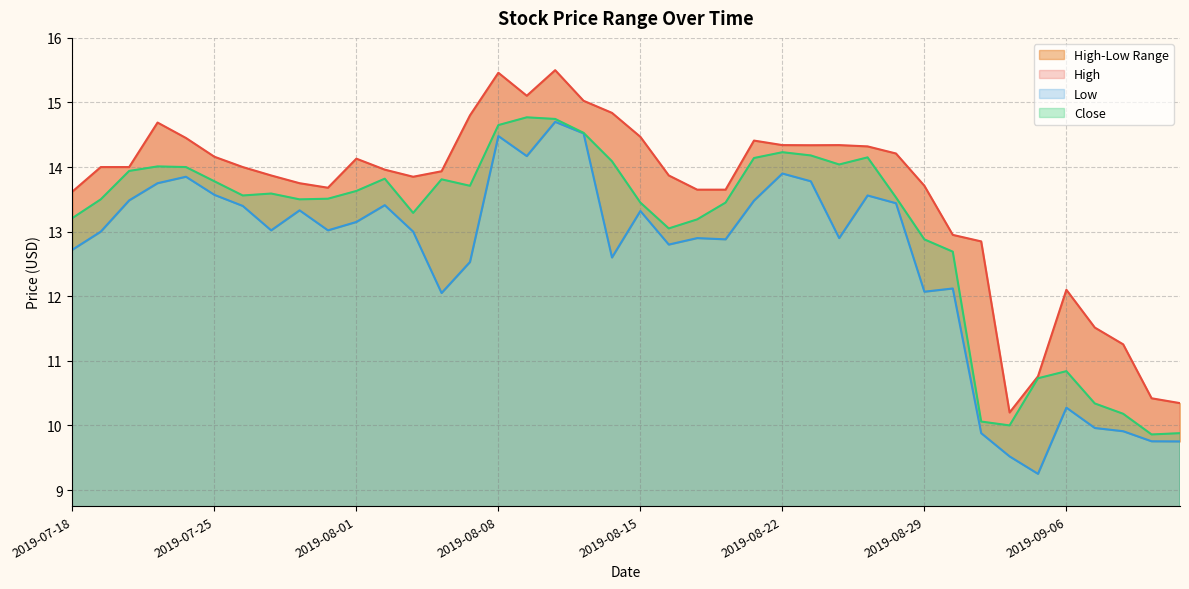

Where is High nearest to the value 12?

2019-09-06